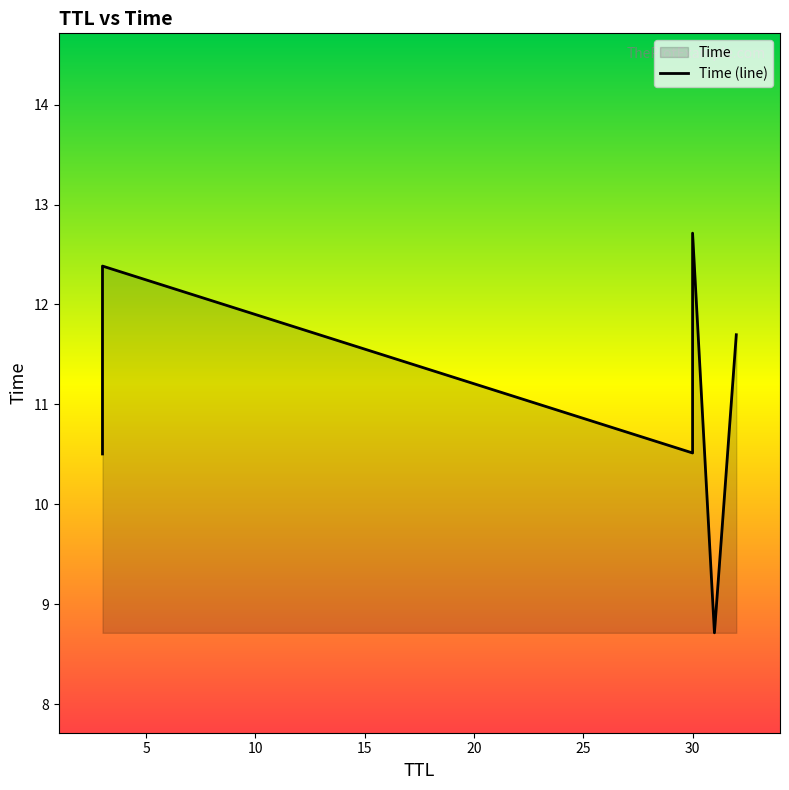

Between 20 and 10, which is larger?

10